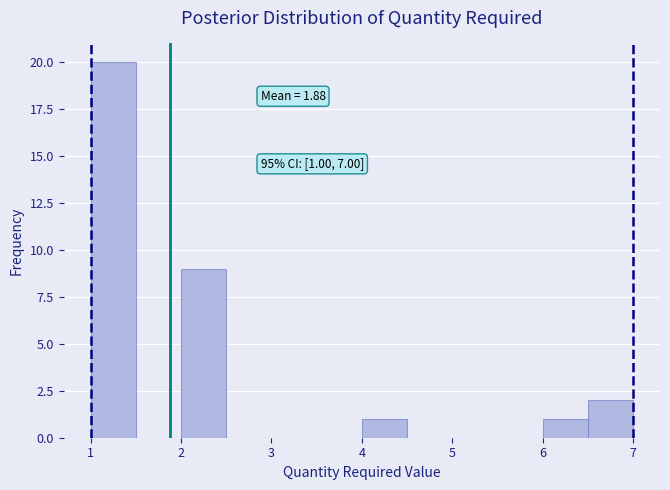

Over which range of the x-axis is the bar tallest?

1.0 to 1.5